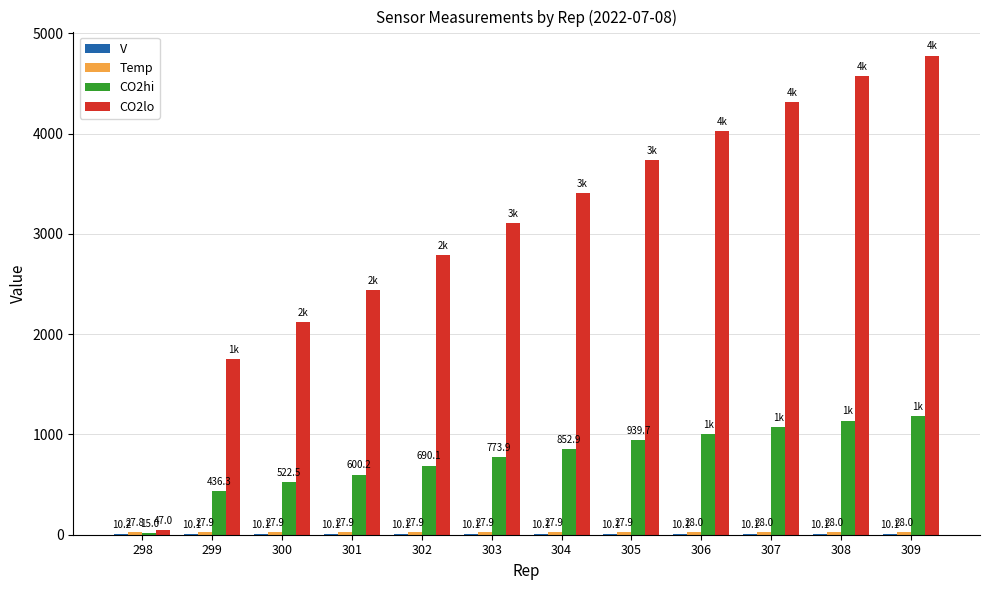

Which category has the highest value across all series?

309